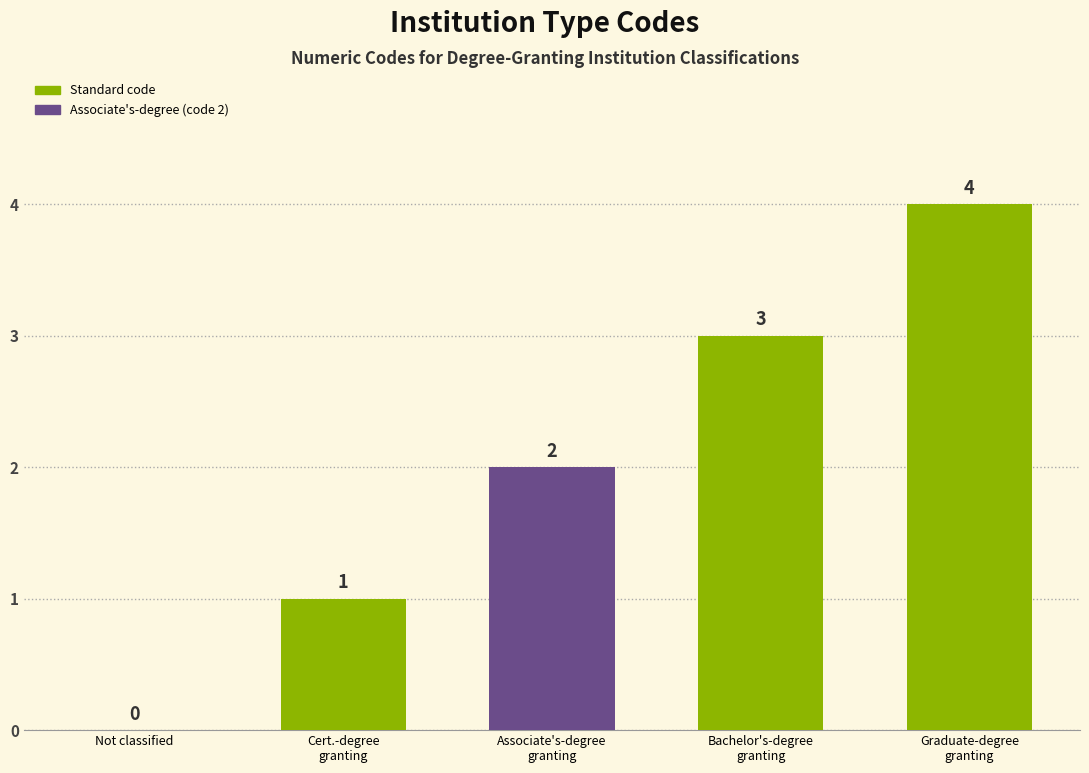

What is the maximum value shown in the chart?

4